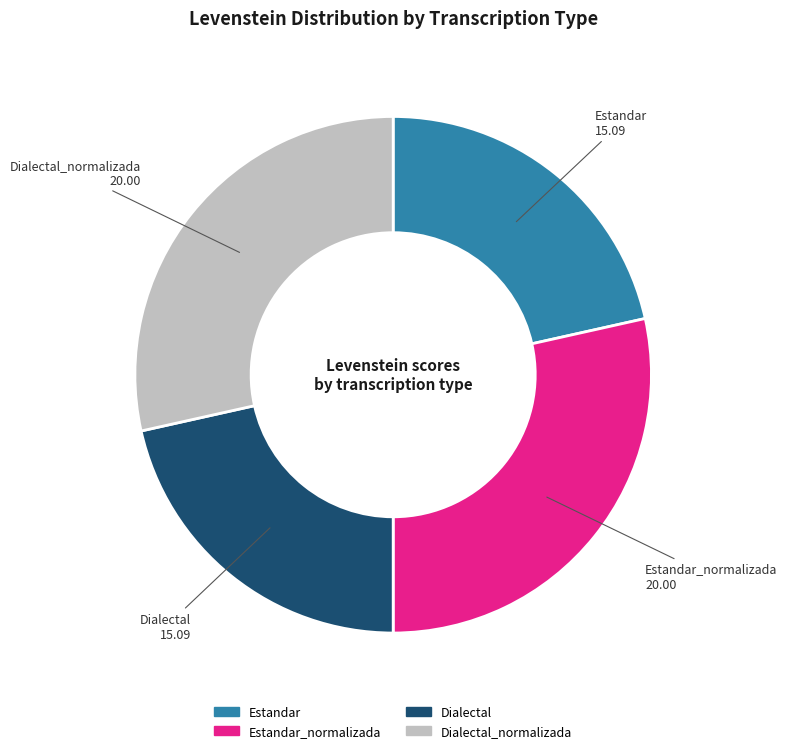

Is there a majority slice in this chart?

No